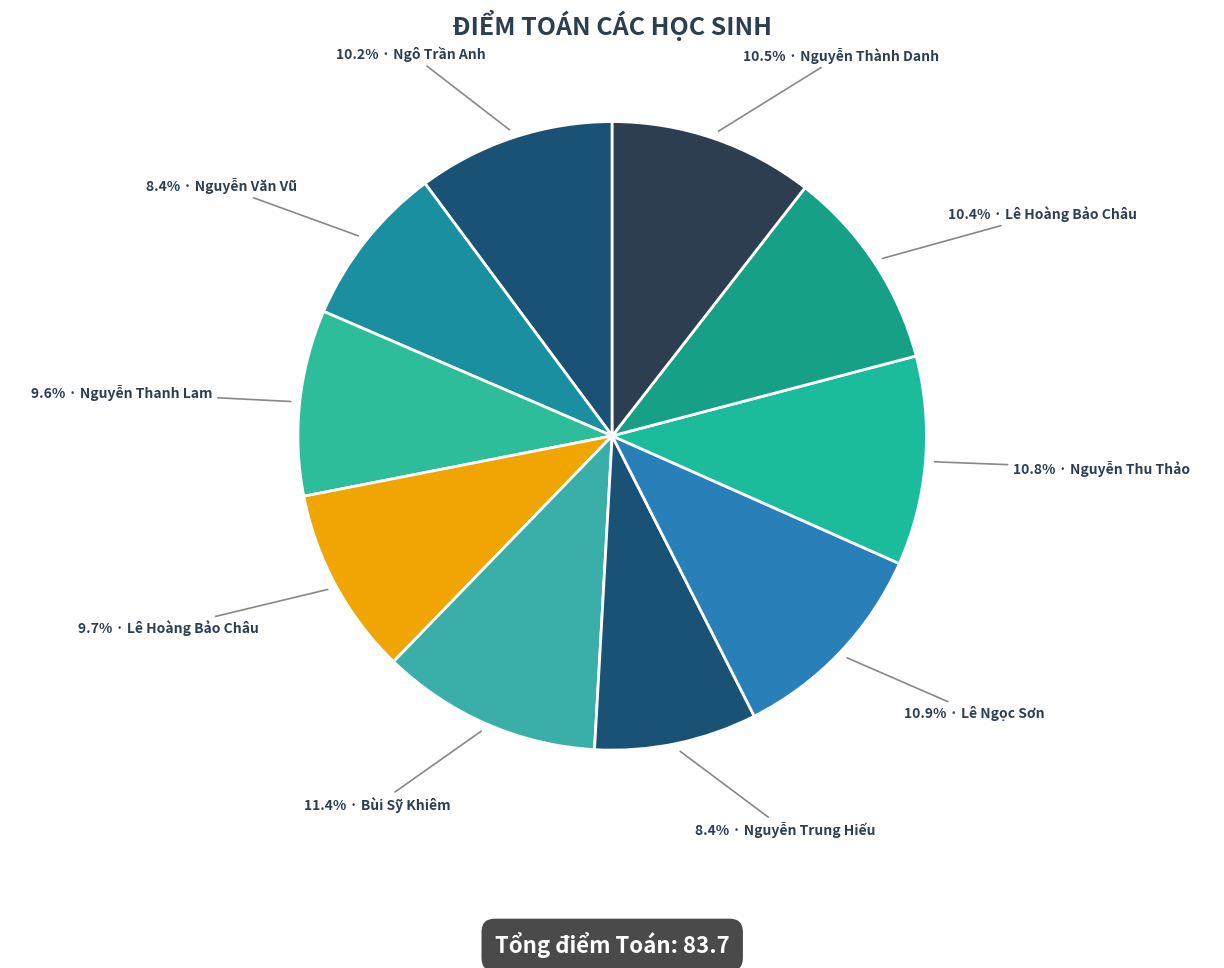

How many slices are in this pie chart?

10